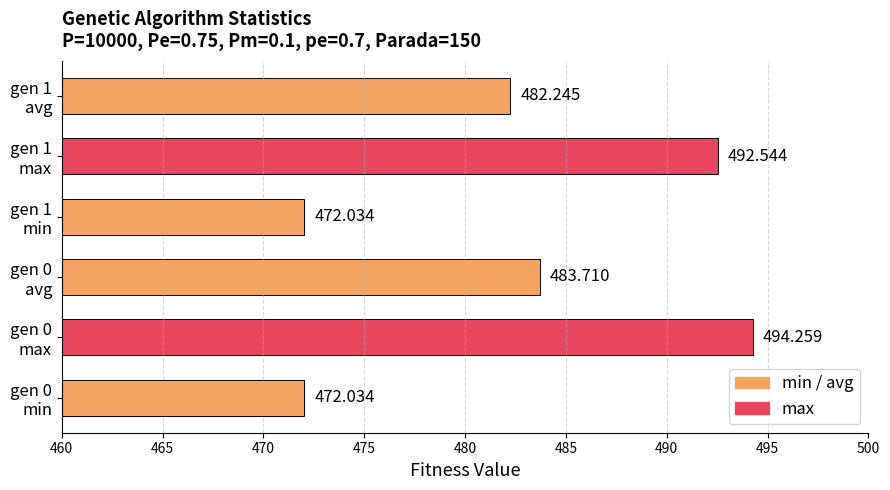

Does the chart contain any negative values?

No